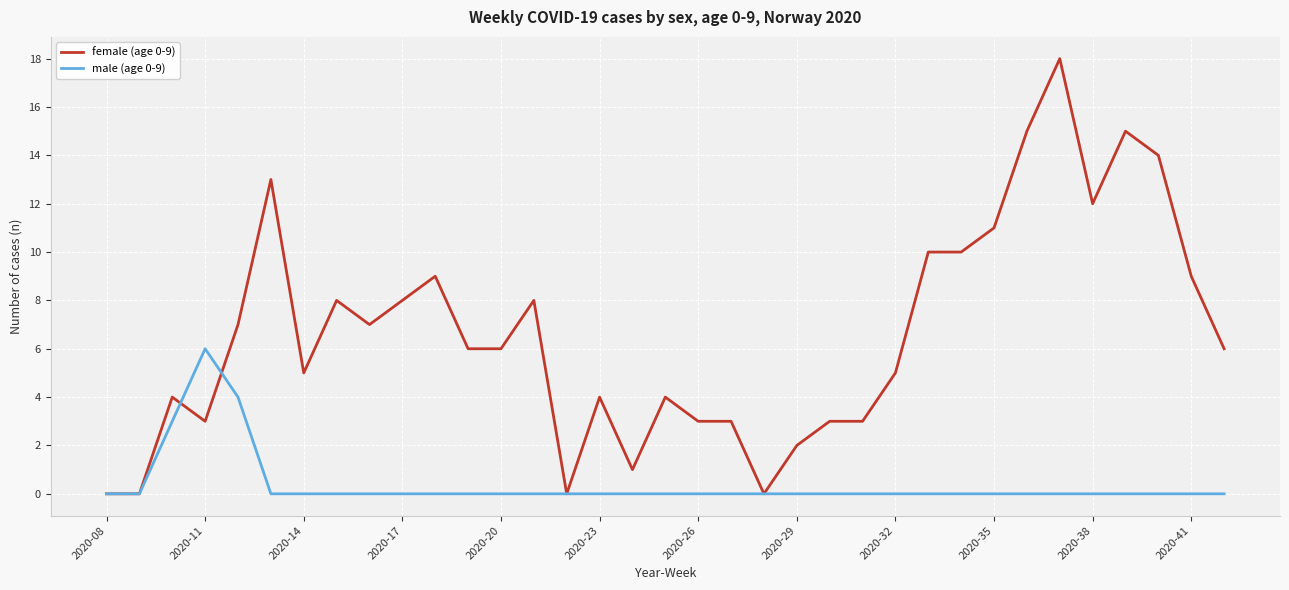

List the series in order of their overall mean, lowest first.

male (age 0-9), female (age 0-9)